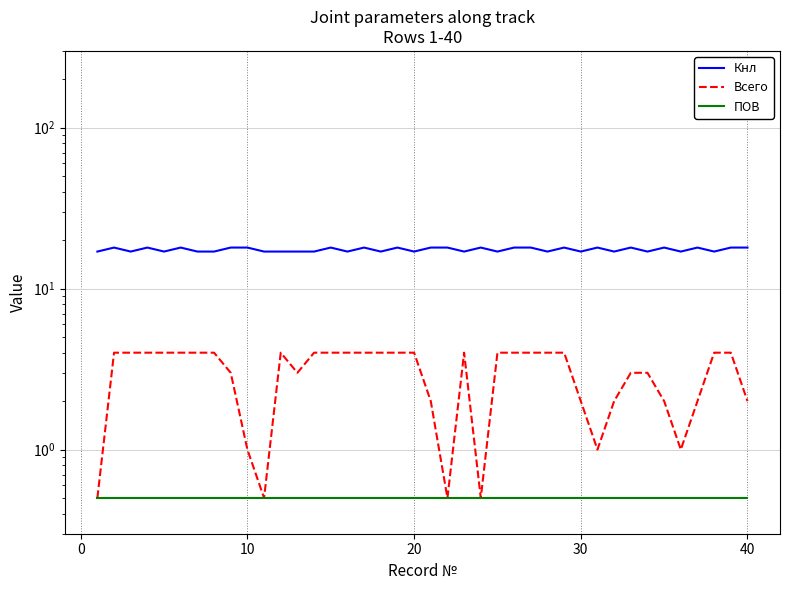

How many values in the Всего series are below 4?

17